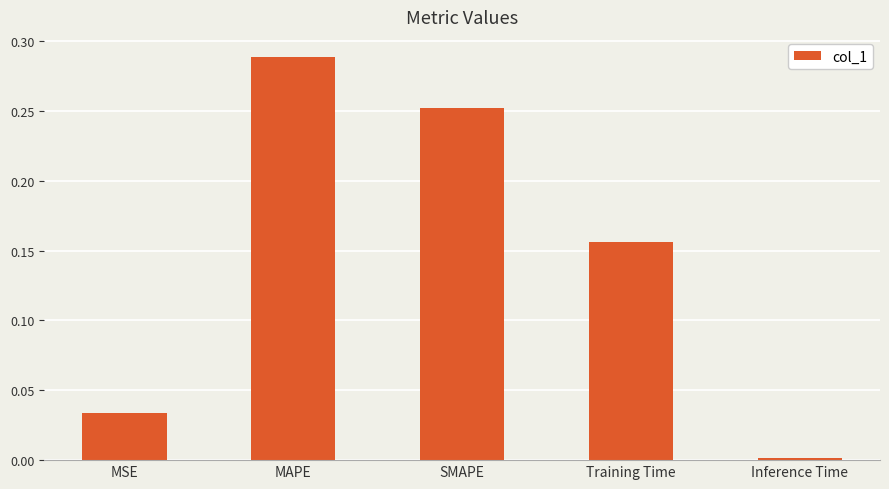

What is the change in value from SMAPE to Inference Time?

-0.3